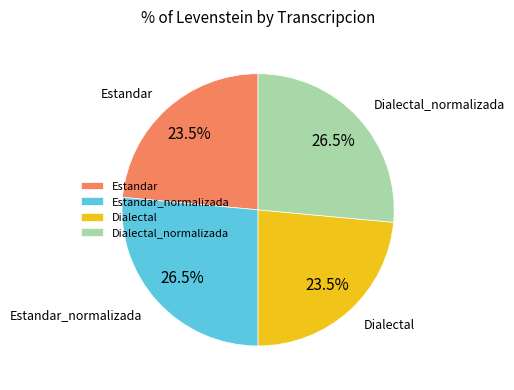

Is it true that Estandar_normalizada is 33% of the pie?

False